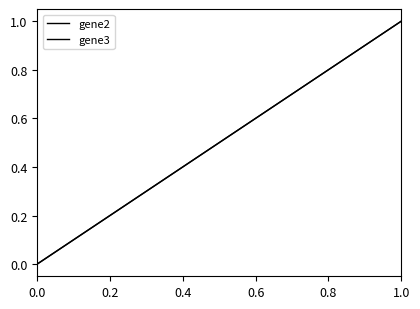

Reading left to right, extract all data points from this chart.

gene2: 0	0	1
gene3: 0	0	1